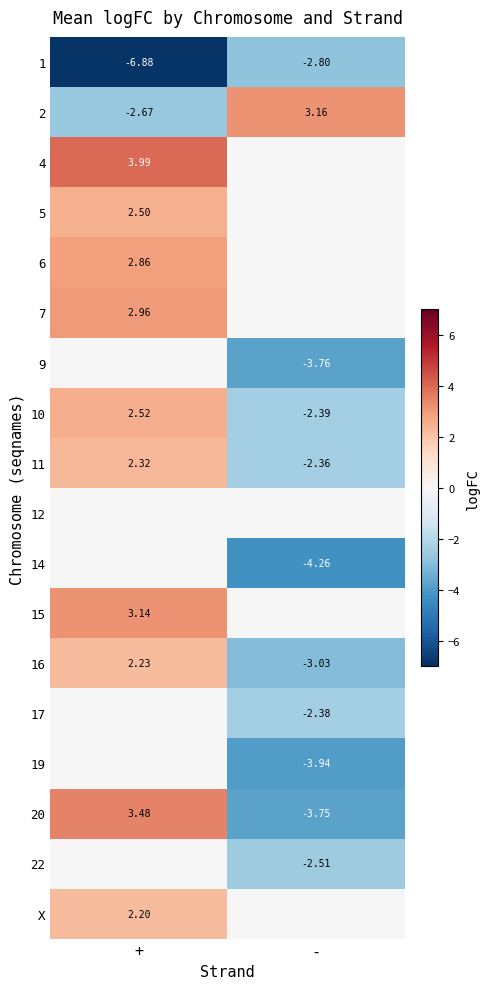

Where does the 10 series first go above 2?

+